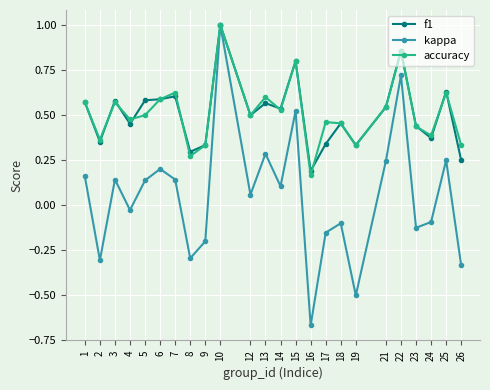

Which series has the widest spread of values?

kappa